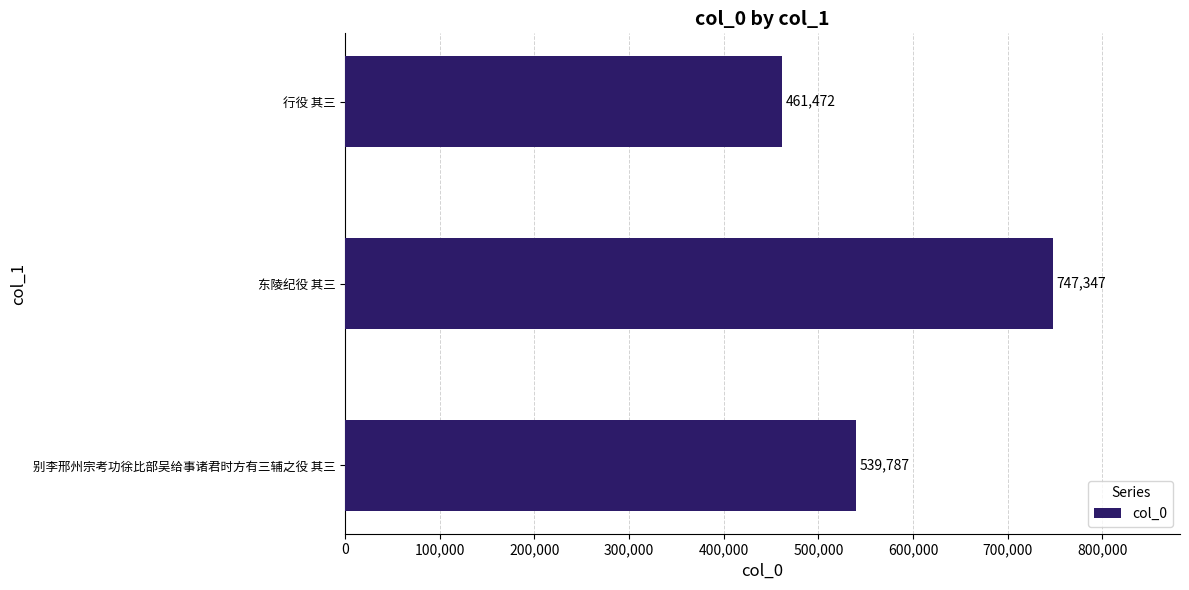

Does the chart contain stacked bars?

No